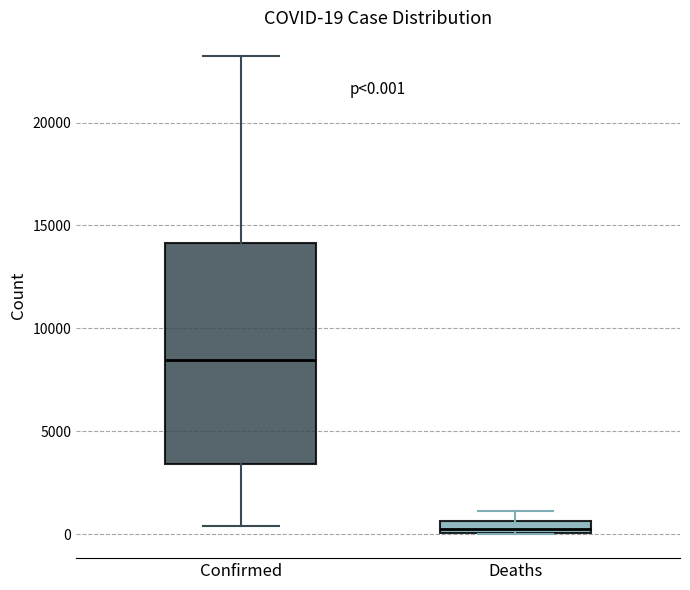

Comparing the boxes themselves (not the whiskers), which one is the tallest?

Confirmed